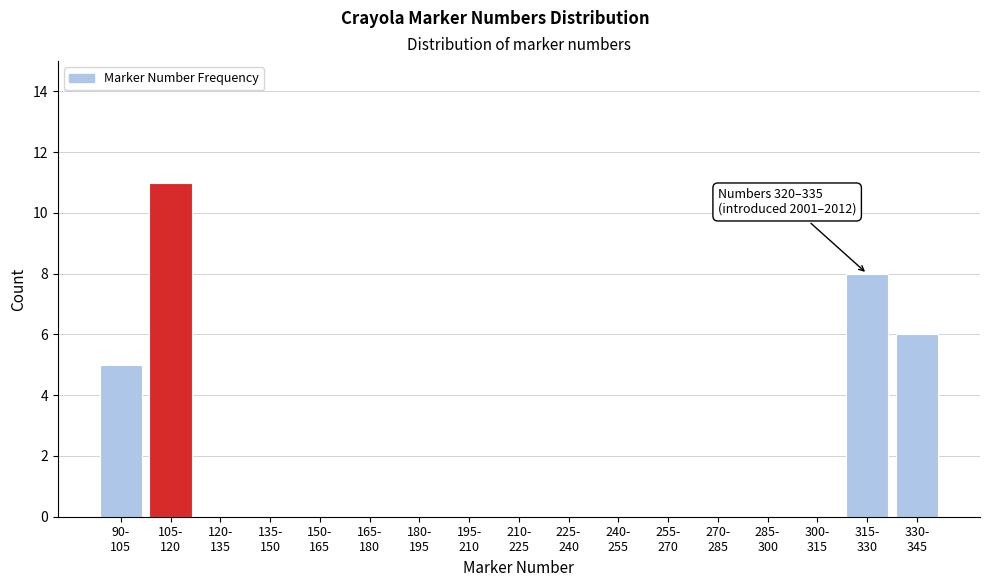

What is the sum of all values?

30